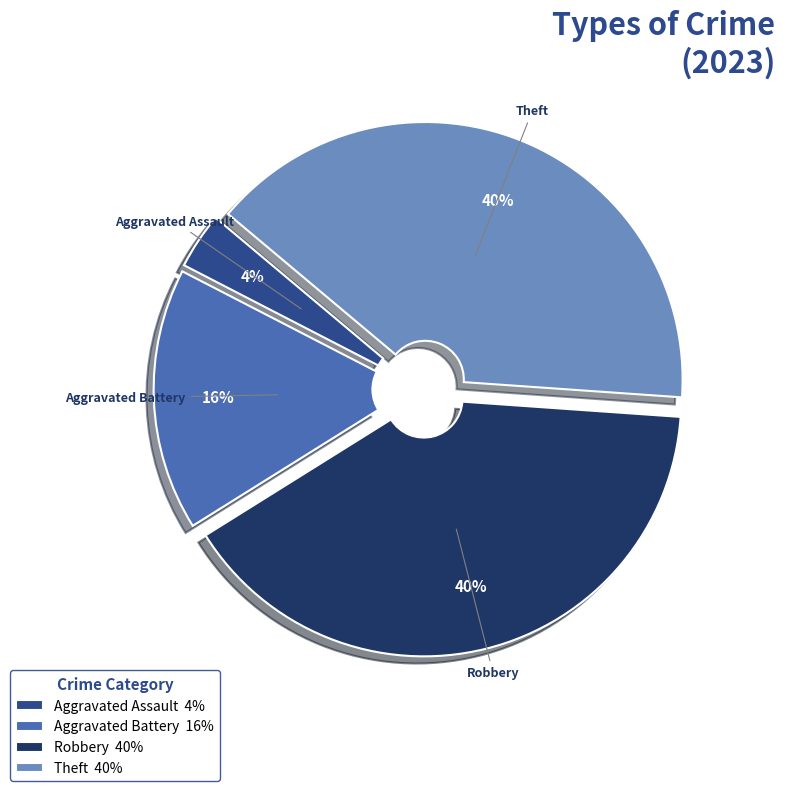

Is there a majority slice in this chart?

No